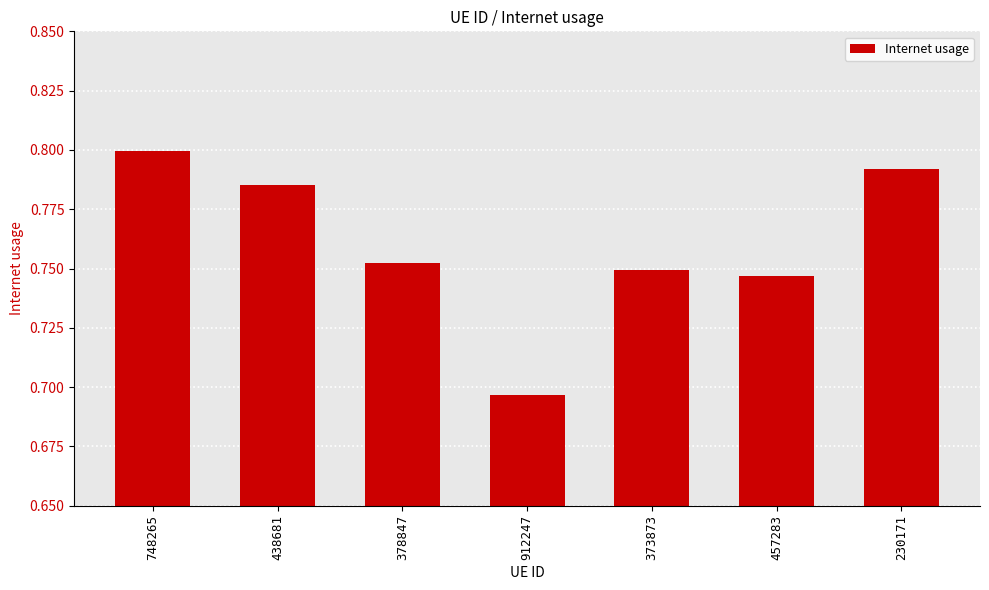

List the labels in order of value, largest first.

748265, 230171, 438681, 378847, 373873, 457283, 912247